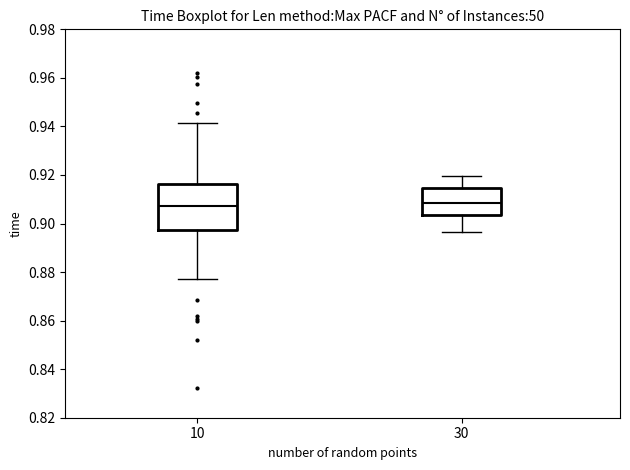

Where is the lower edge of the box at x = 30 on the y-axis? The values are not printed on the chart, so give them approximately, as read against the axis.

0.904